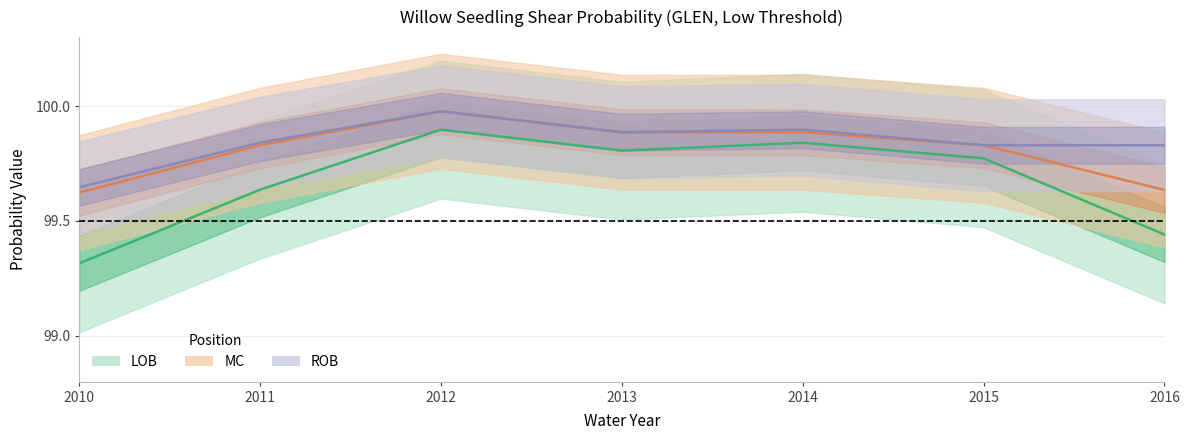

Is this an area chart (filled region under the line)?

No